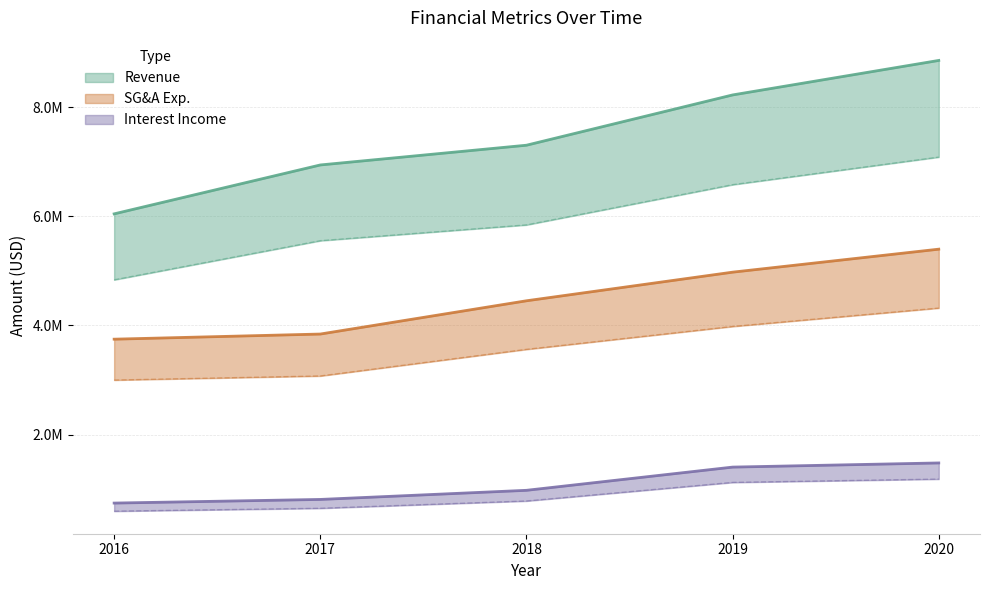

Where is Interest Income nearest to the value 1111817?

2018